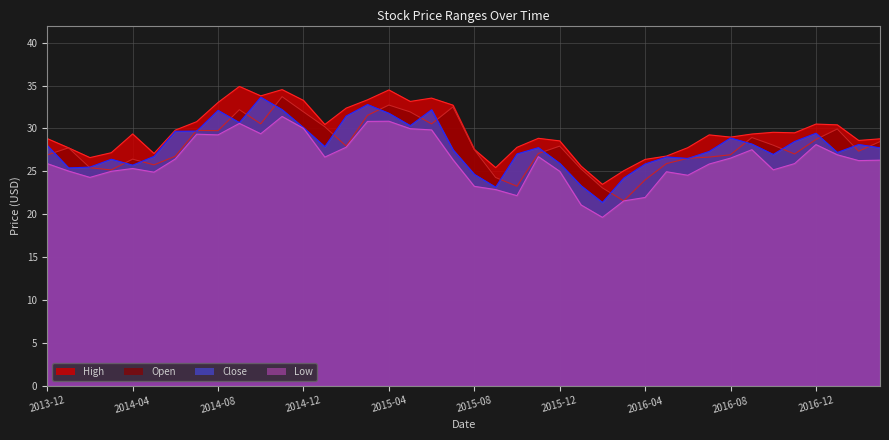

What is the approximate value of Low at 2015-05?

30.0